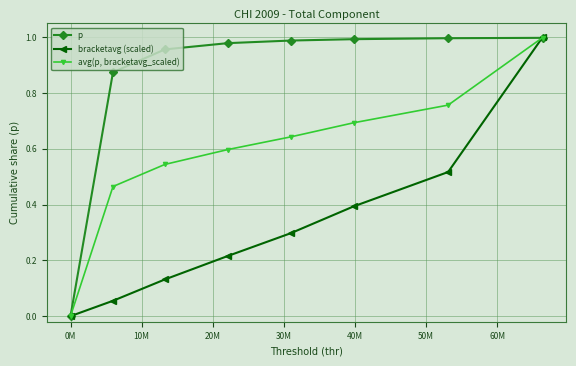

Which series ends up on top after the final intersection of p and avg(p, bracketavg_scaled)?

avg(p, bracketavg_scaled)